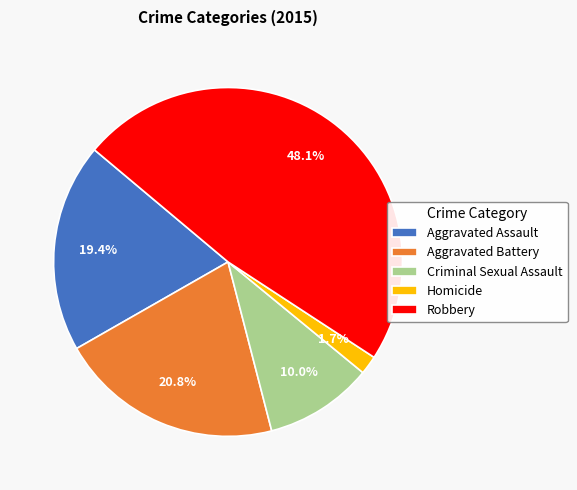

Is it true that Criminal Sexual Assault is 10% of the pie?

True